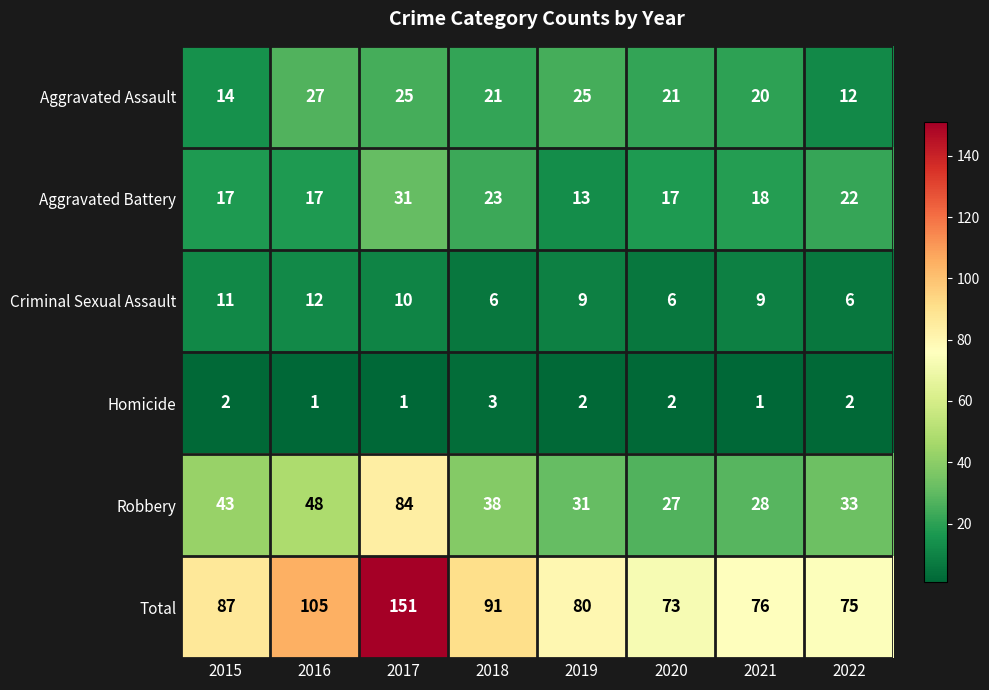

What is the greatest value displayed?

151